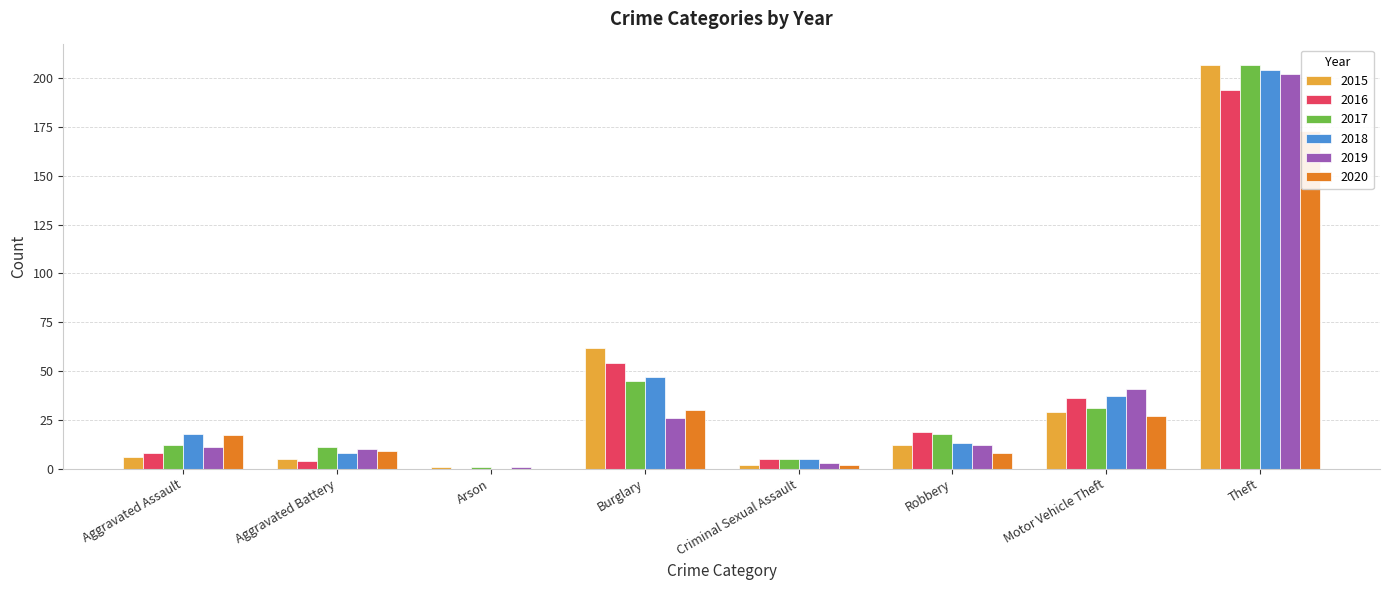

What is the greatest value displayed?

207